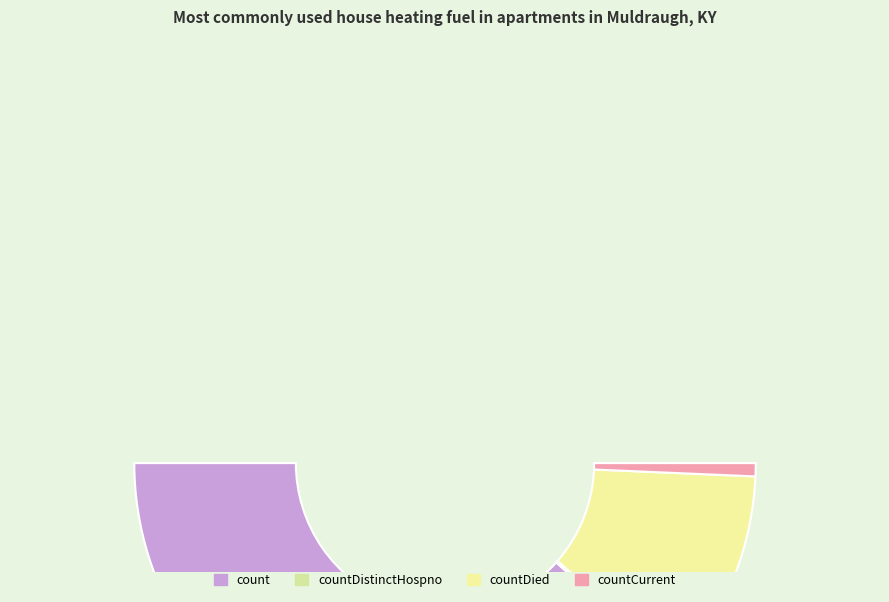

To the nearest percent, what is the difference between the count and countDistinctHospno slice percentages?

76%